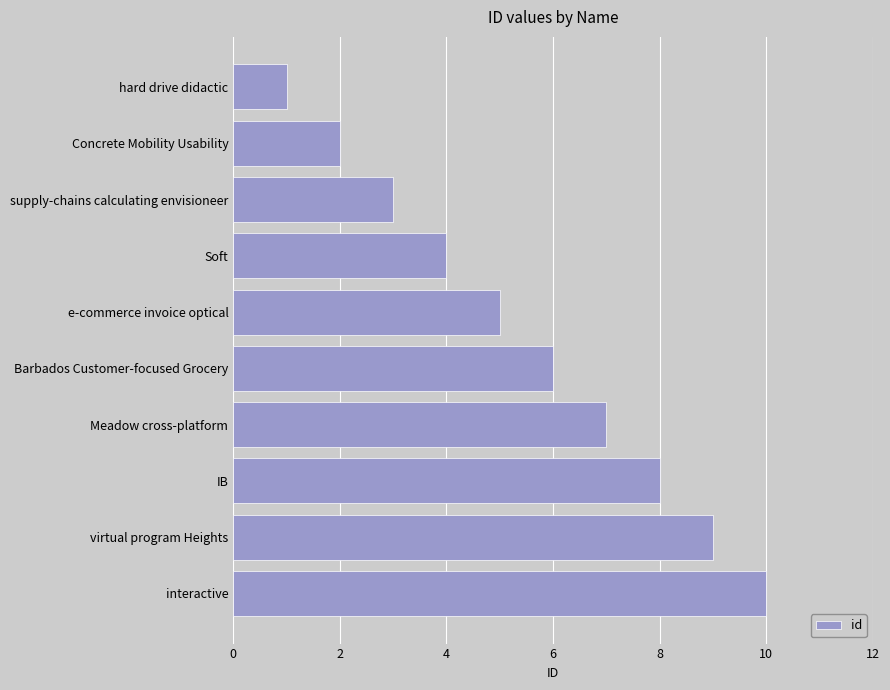

What is the change in value from supply-chains calculating envisioneer to IB?

+5